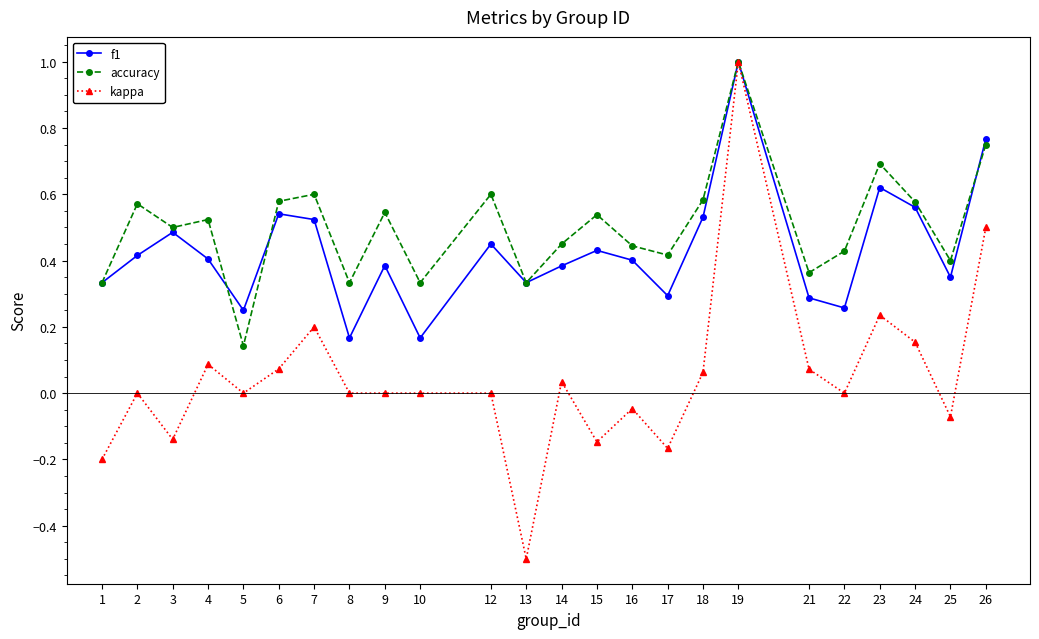

What is the total value across all series at 25?

0.7